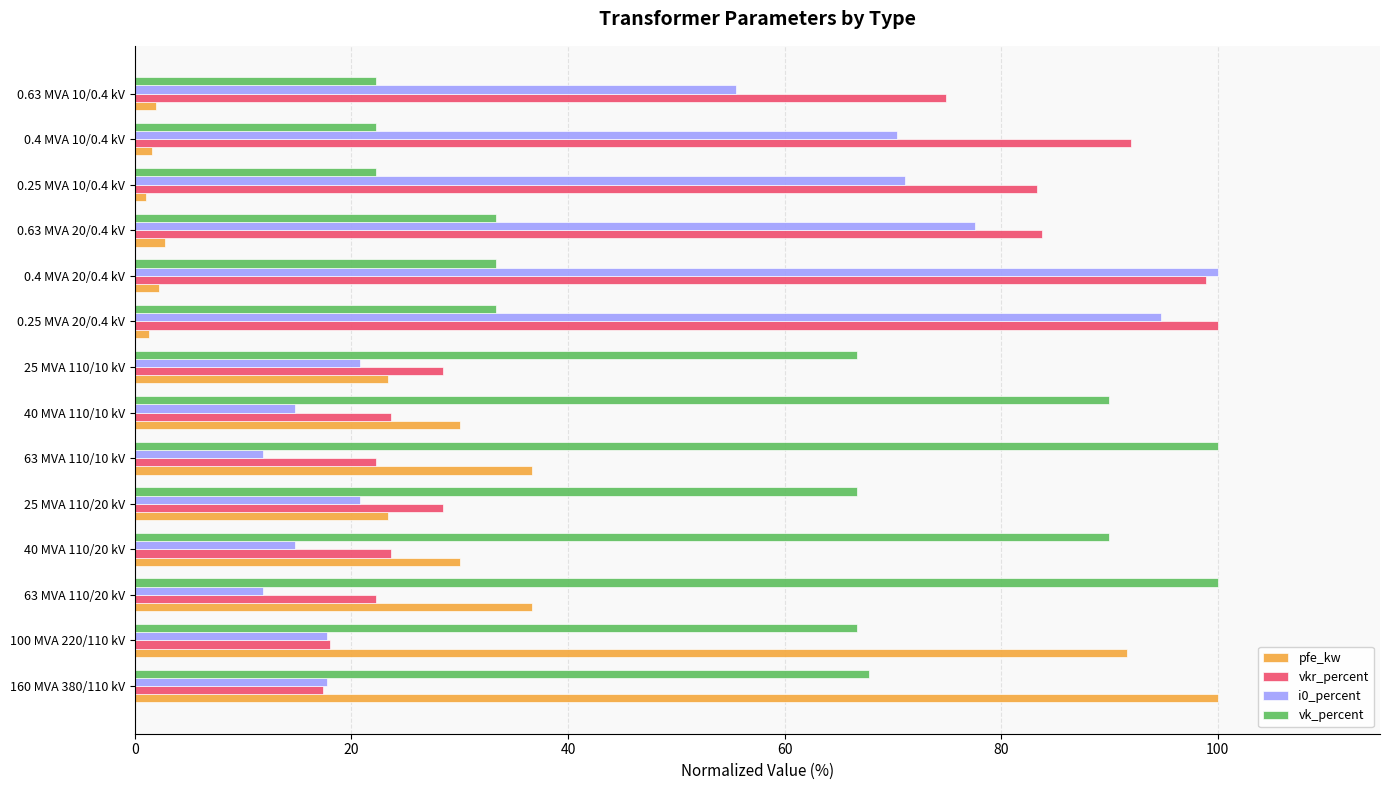

What is the highest value of the vk_percent series?

100.0